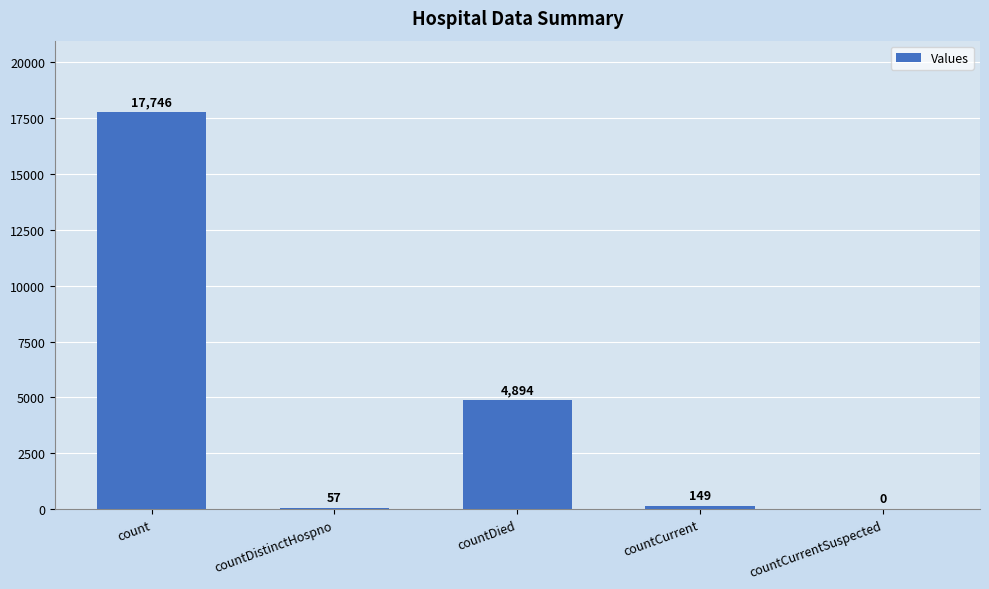

At which category does the chart reach its peak across all series?

count